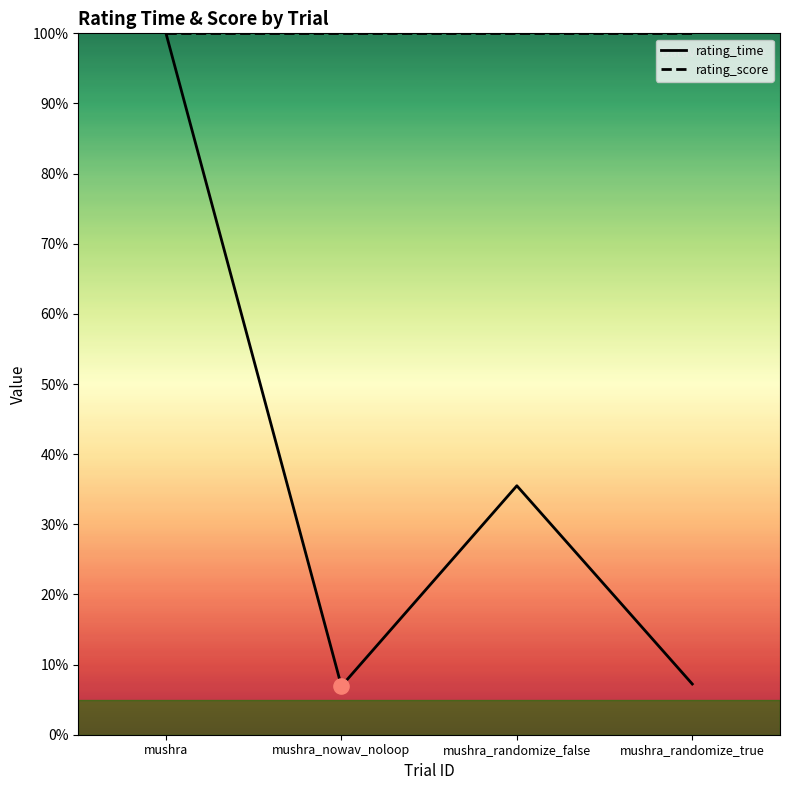

Which has a higher value, mushra_randomize_true or mushra_randomize_false?

mushra_randomize_false